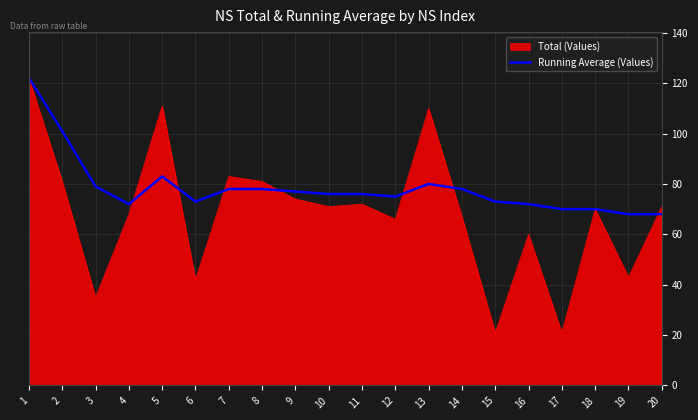

Is it true that Total (Values) equals 161 at 5?

False